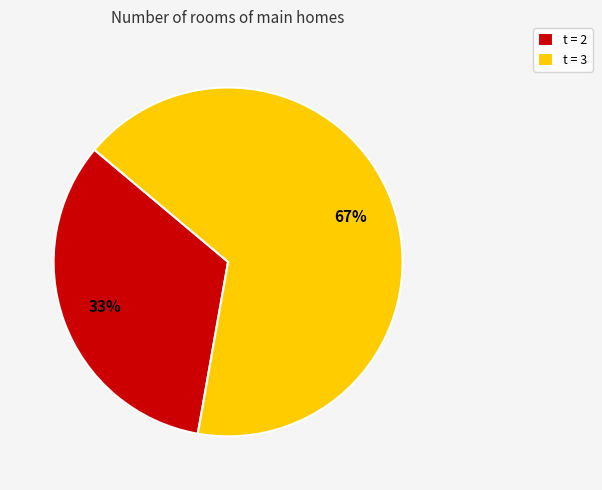

To the nearest percent, what is the average slice percentage?

50%